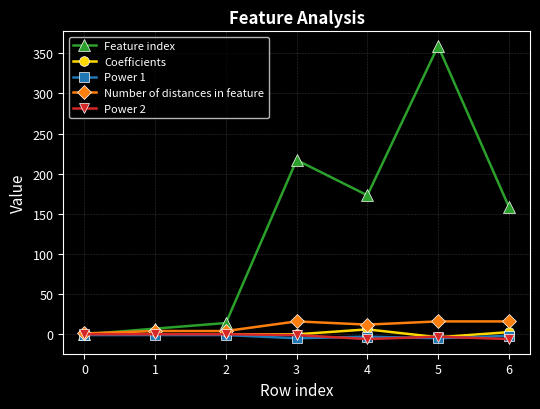

What is the value of the Coefficients point at the 5th from the left?

6.0